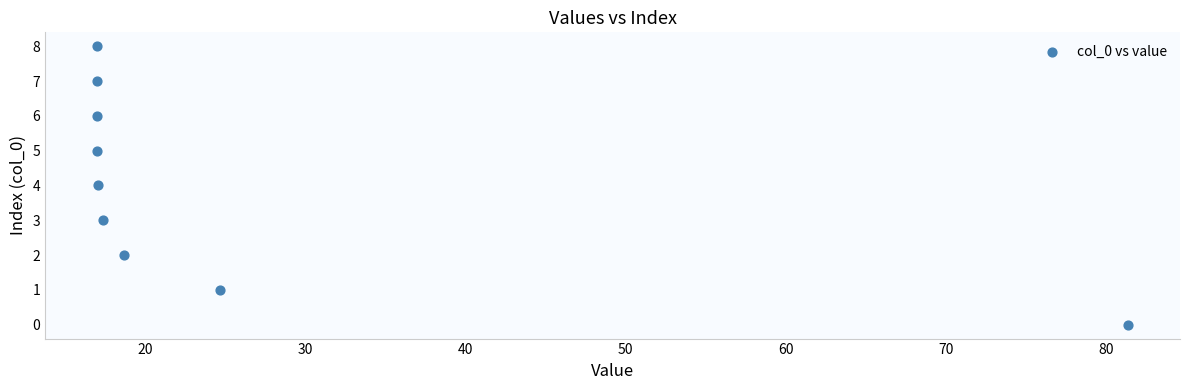

What is the average Y value?

4